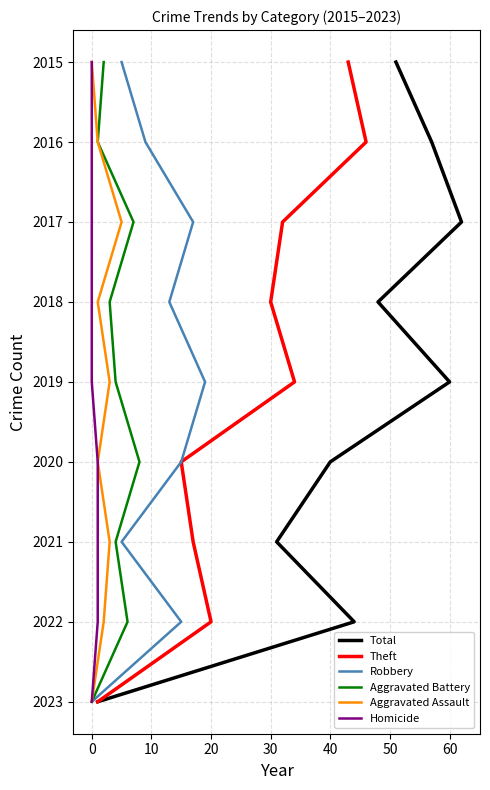

What are all the series names shown in the legend?

Total, Theft, Robbery, Aggravated Battery, Aggravated Assault, Homicide